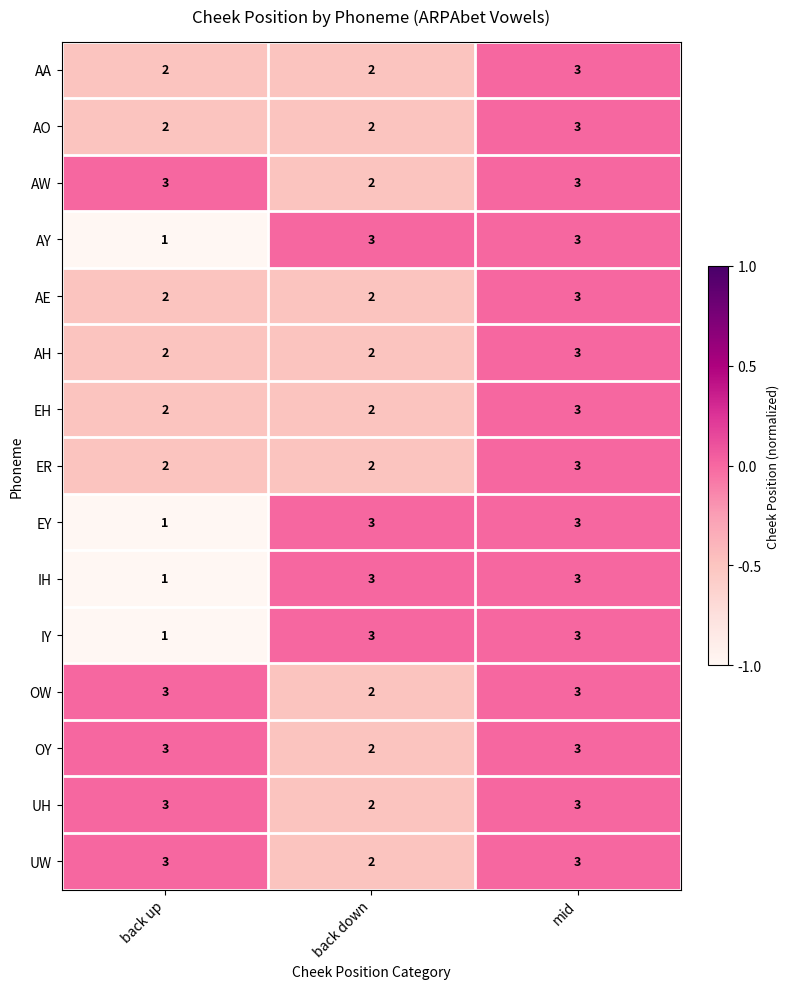

What is the total value across all series at back up?

31